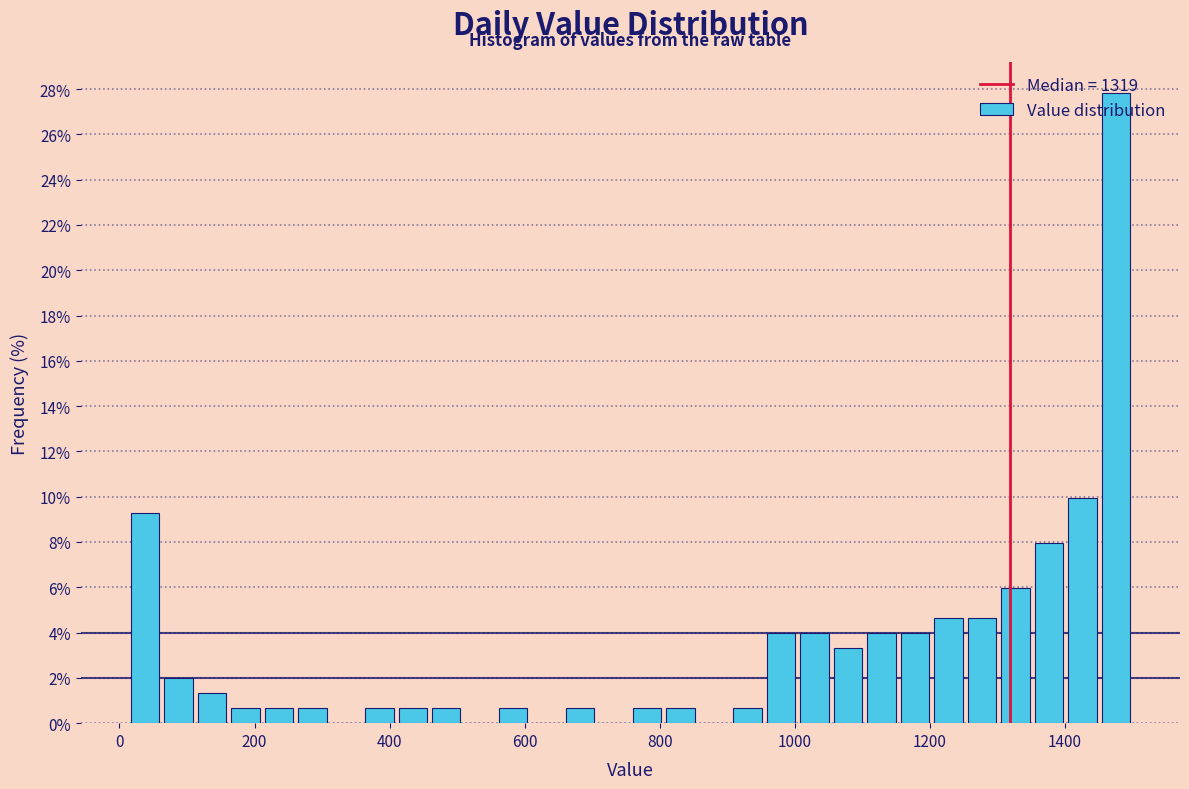

Read against the x-axis, roughly where is the centre of the tallest bar?

1480